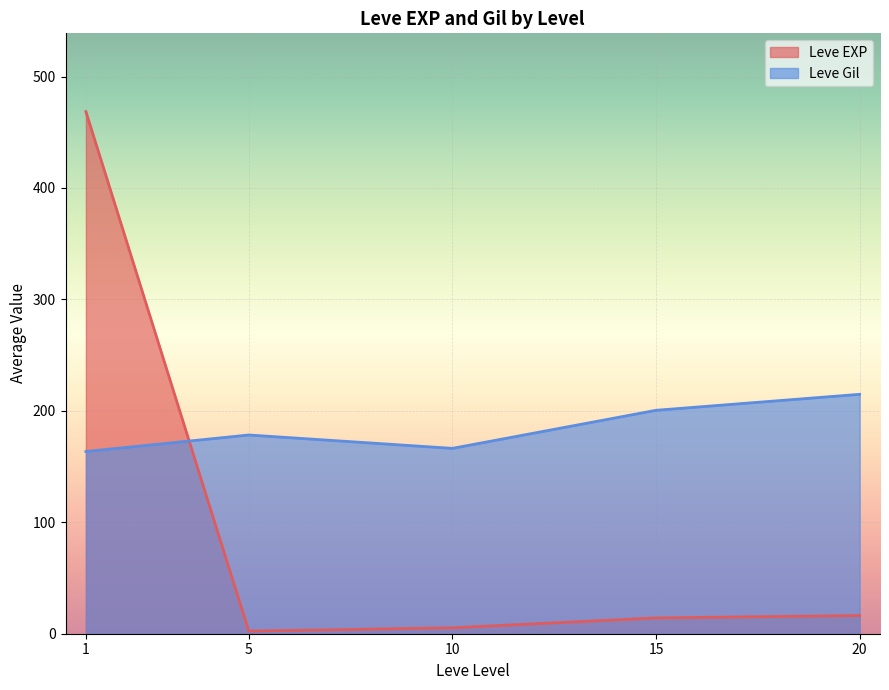

Which category has the highest value in the Leve EXP series?

1